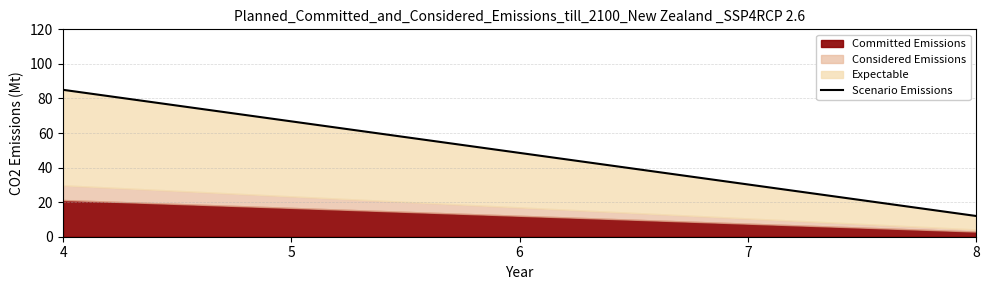

Reading right to left, extract all data points from this chart.

12.0	30.2	48.5	66.8	85.0